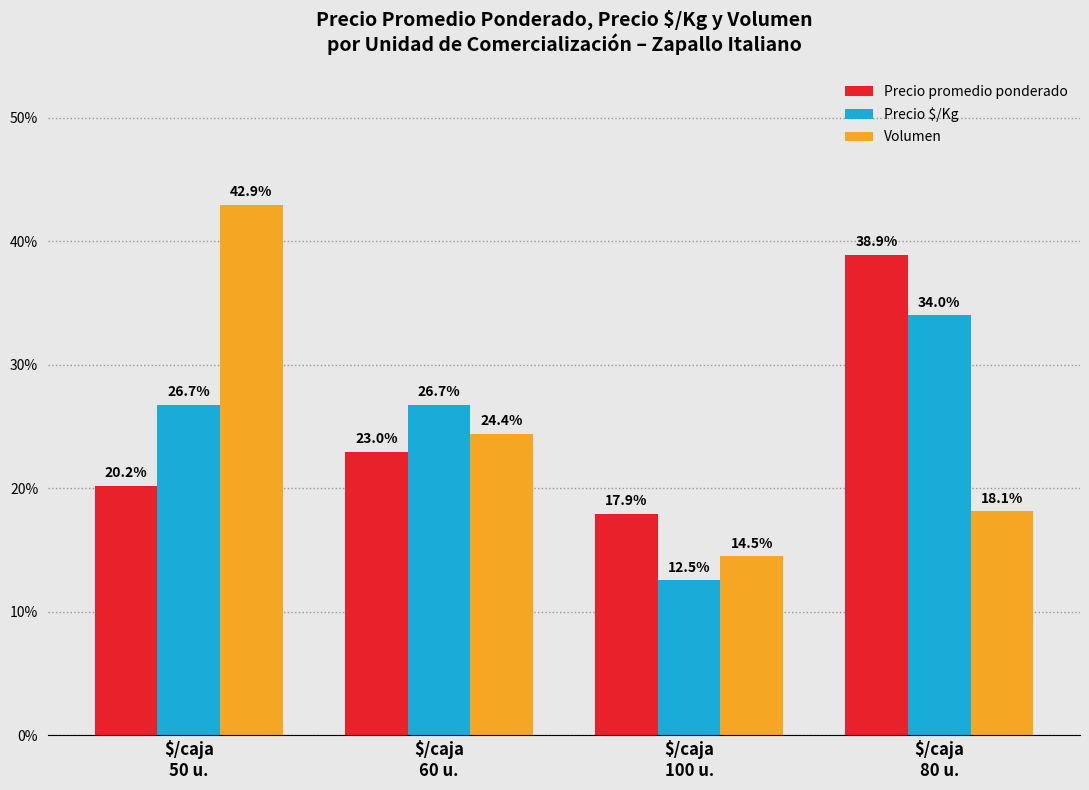

Rank the categories by Volumen value from highest to lowest.

$/caja
50 u., $/caja
60 u., $/caja
80 u., $/caja
100 u.